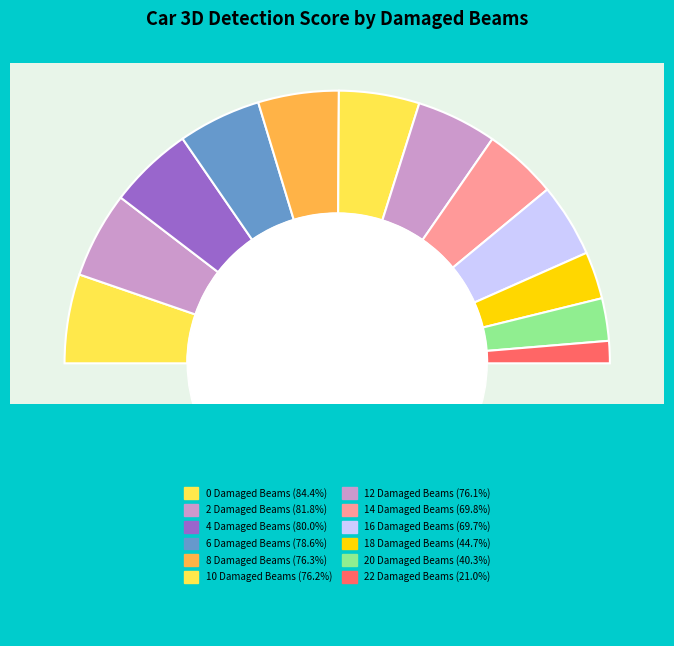

Between 6 Damaged Beams and 4 Damaged Beams, which is larger?

4 Damaged Beams